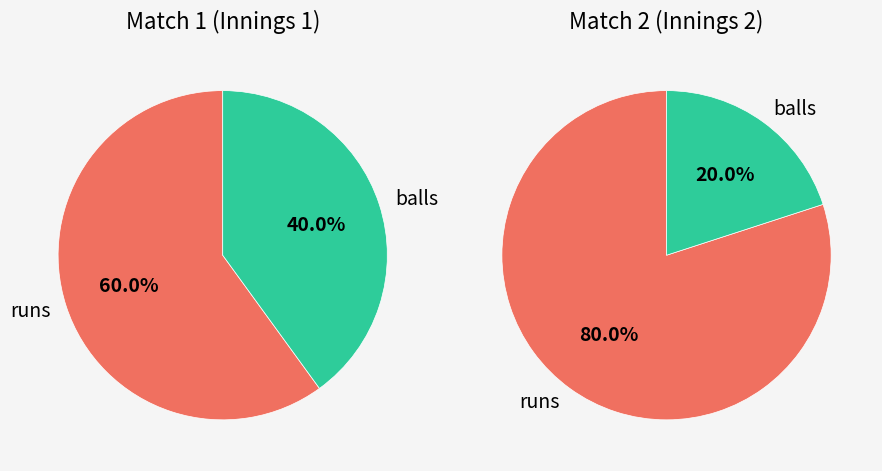

To the nearest percent, what is the difference between the runs and balls slice percentages?

60%